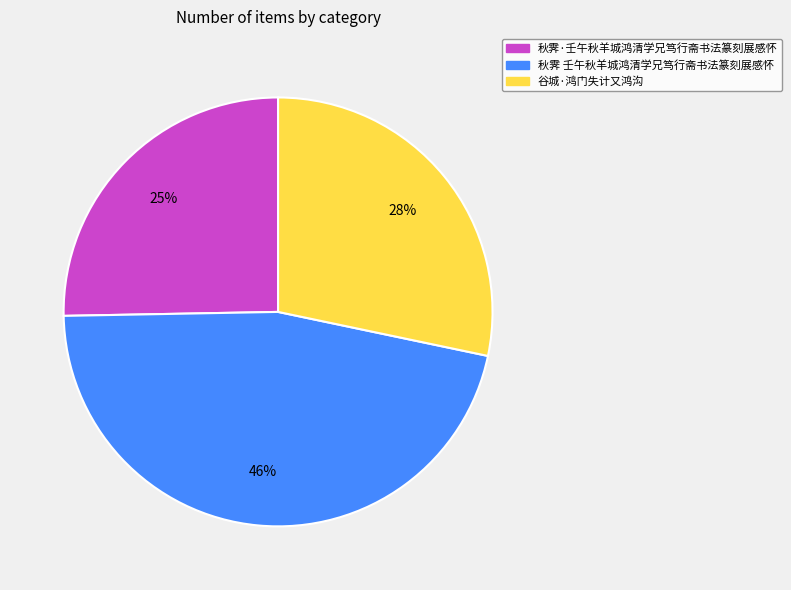

Does 秋霁 壬午秋羊城鸿清学兄笃行斋书法篆刻展感怀 account for over 50% of the chart?

No